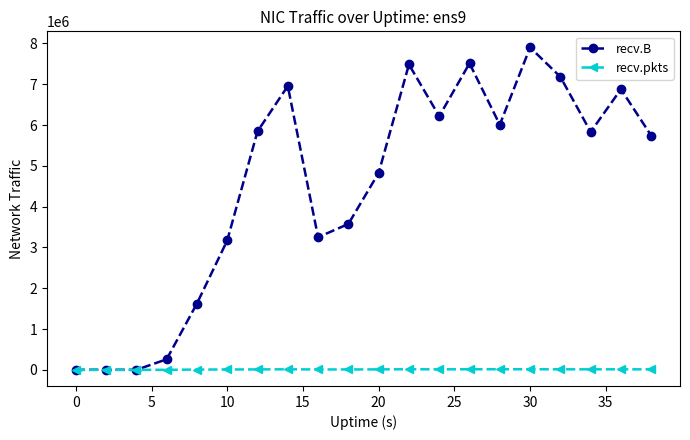

Which series has the widest spread of values?

recv.B